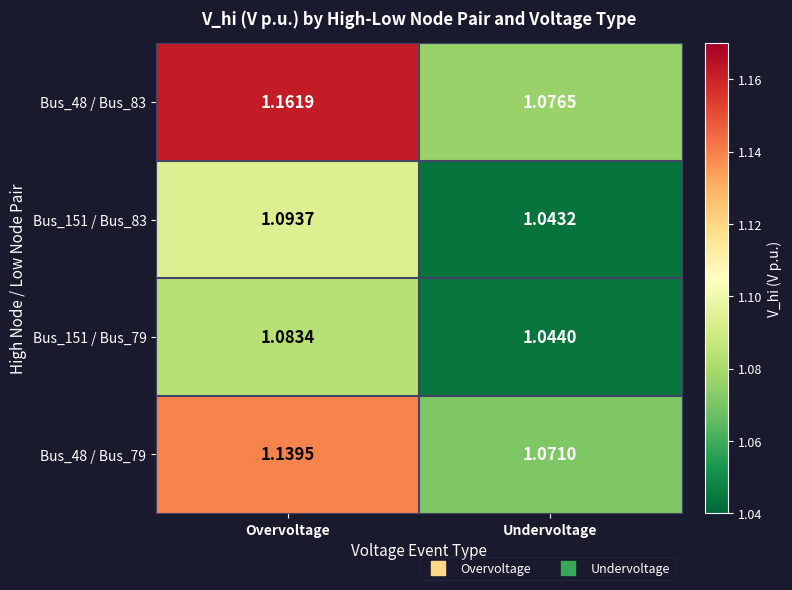

At which label does Bus_48 / Bus_79 reach its minimum?

Undervoltage